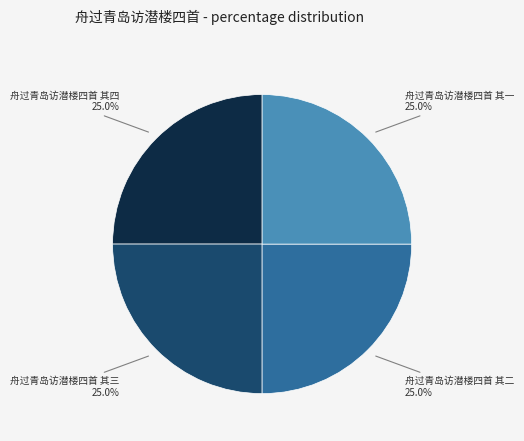

What percentage is the 舟过青岛访潜楼四首 其一 slice, to the nearest percent?

25%